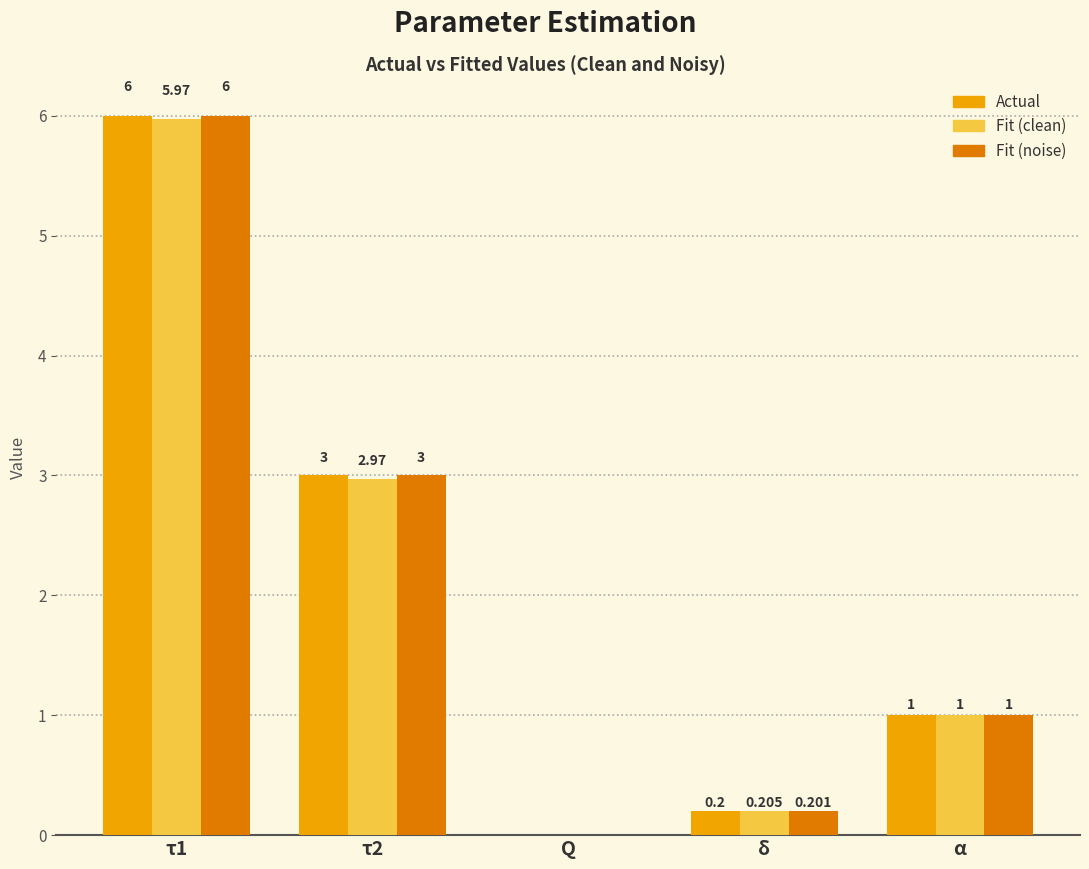

Which series has the largest total across all categories?

Fit (noise)